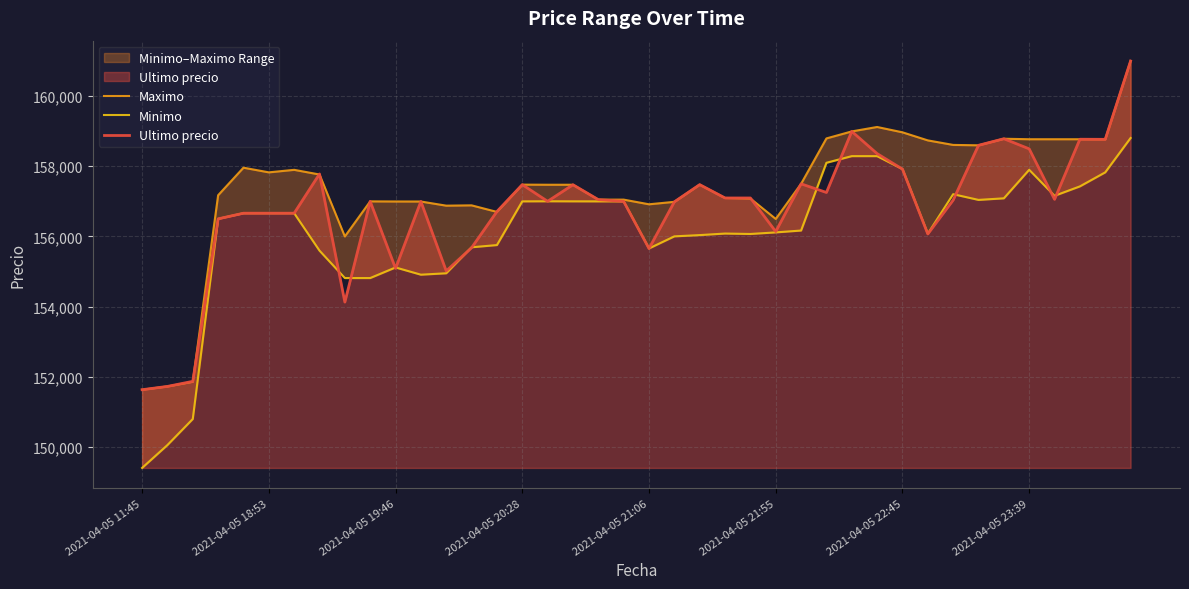

Rank the series by their average value, from lowest to highest.

Minimo, Ultimo precio, Maximo